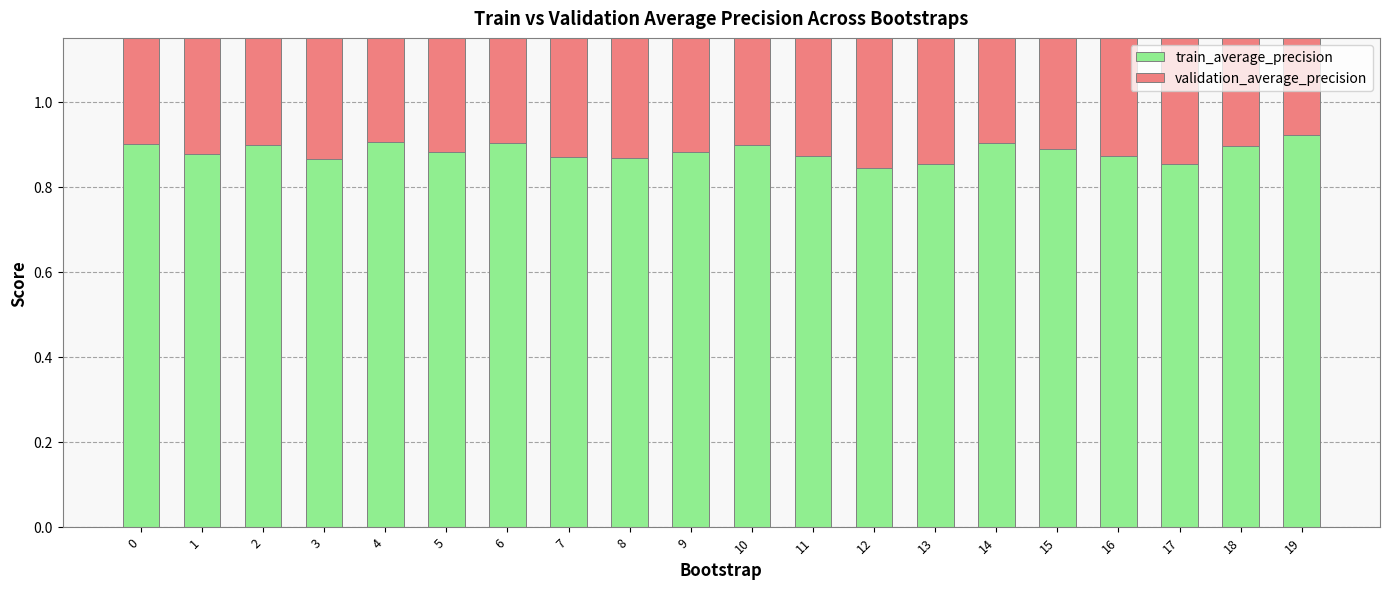

The train_average_precision series shows 0.3 at 14. True or false?

False